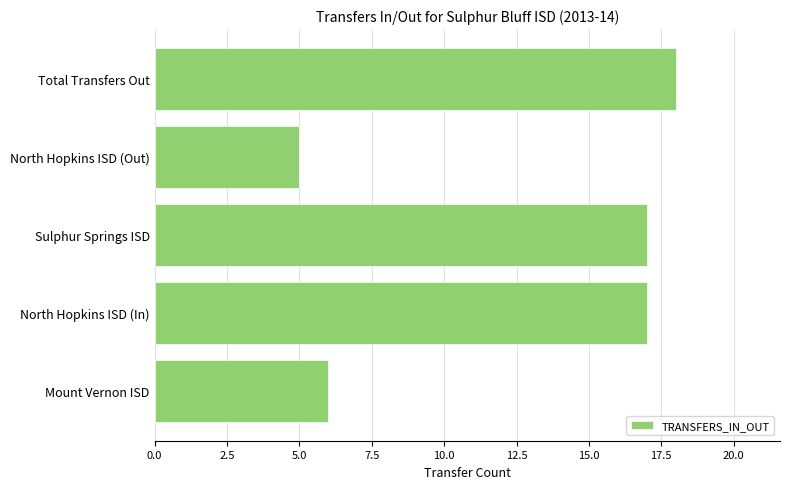

What is the change in value from North Hopkins ISD (Out) to Total Transfers Out?

+13